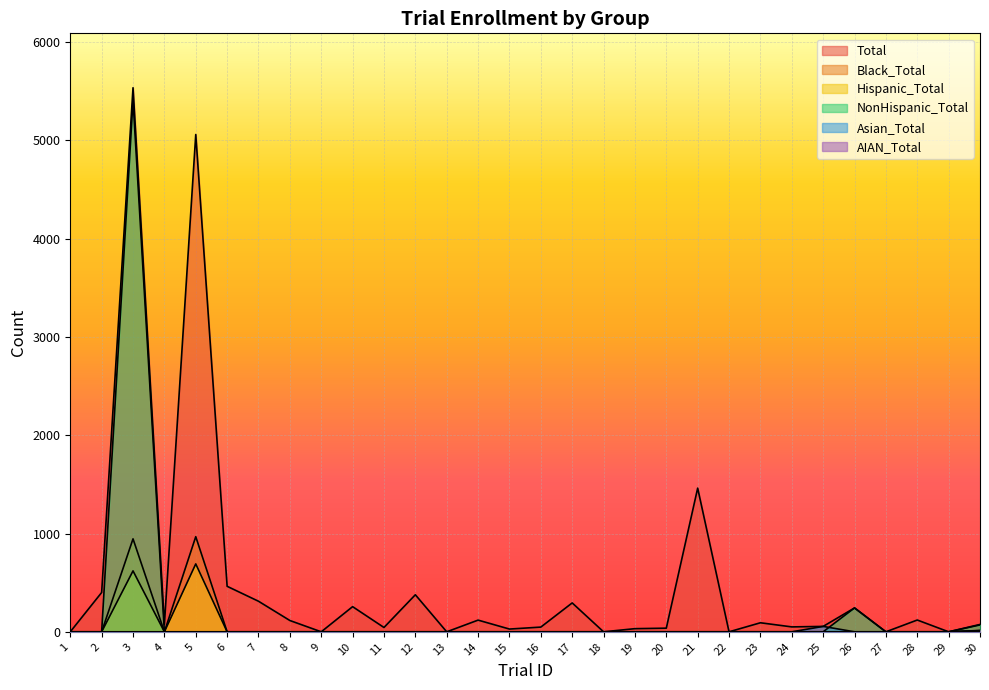

What is the difference between the maximum and second lowest values in the AIAN_Total series?

14